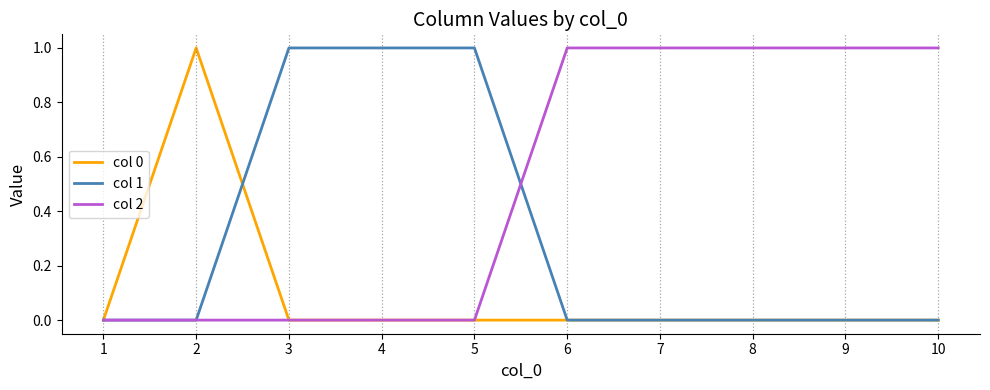

List the series in order of their overall mean, highest first.

col 2, col 1, col 0